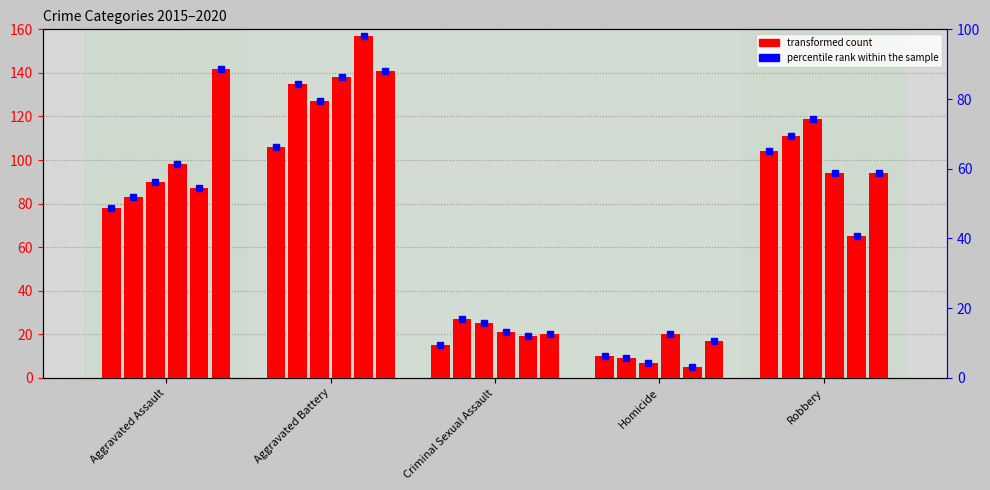

What is the label of the 2nd bar from the right?

Homicide